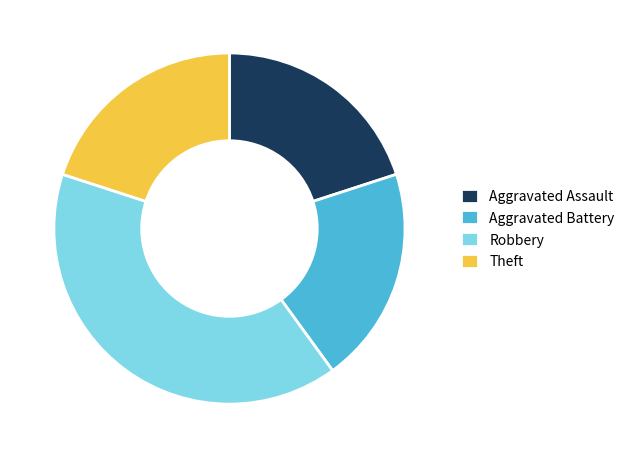

Combined, do Aggravated Battery and Theft account for over 50%?

No